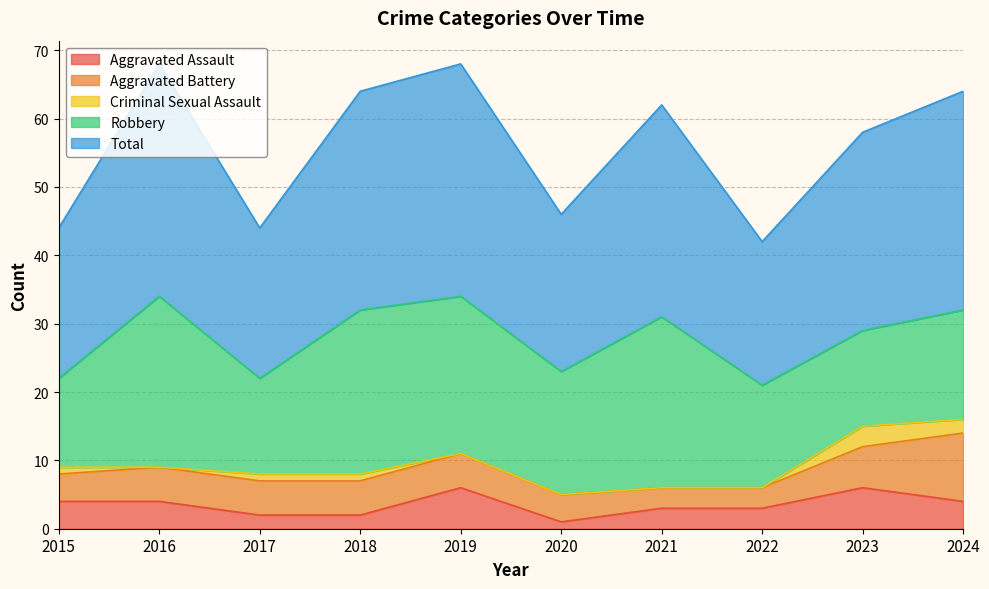

At how many categories does at least one series exceed 18?

10